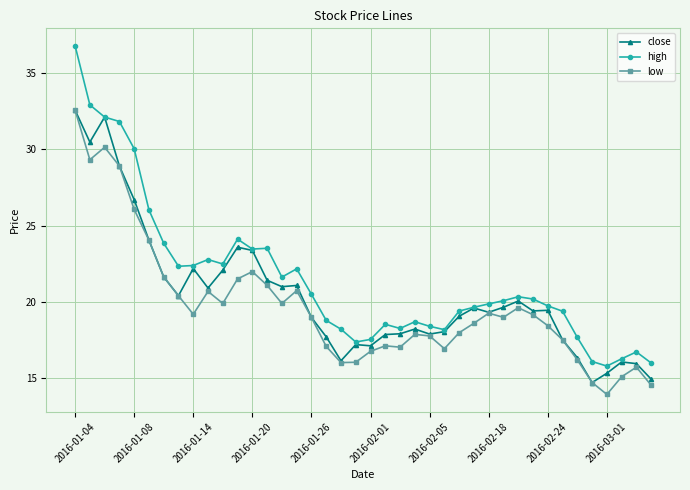

Which series has the largest total across all categories?

high